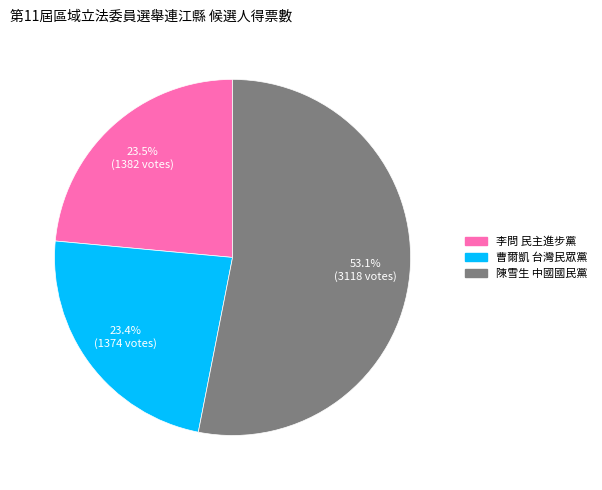

Does any single category account for the majority?

Yes